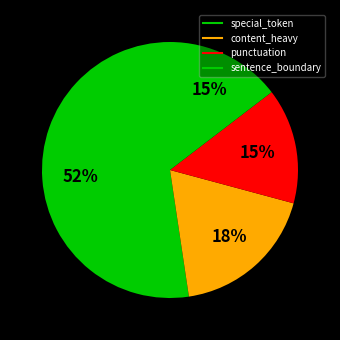

Rank the categories by value from lowest to highest.

punctuation, sentence_boundary, content_heavy, special_token